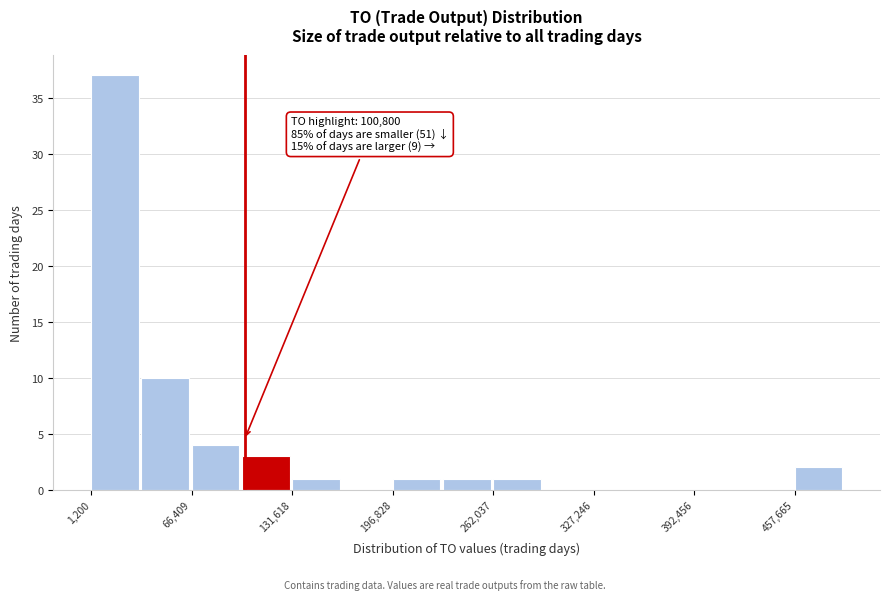

Around what value on the x-axis is the tallest bar? Give the approximate position of its centre, as read against the axis.

20000